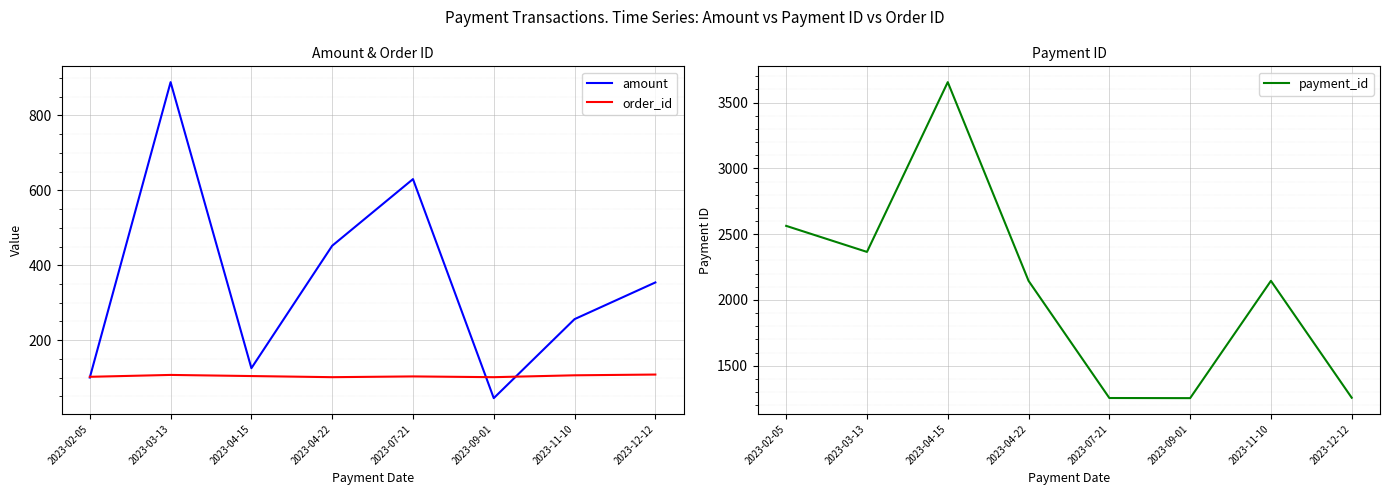

Is the value of amount at 2023-03-13 greater than the value of payment_id at 2023-09-01?

No